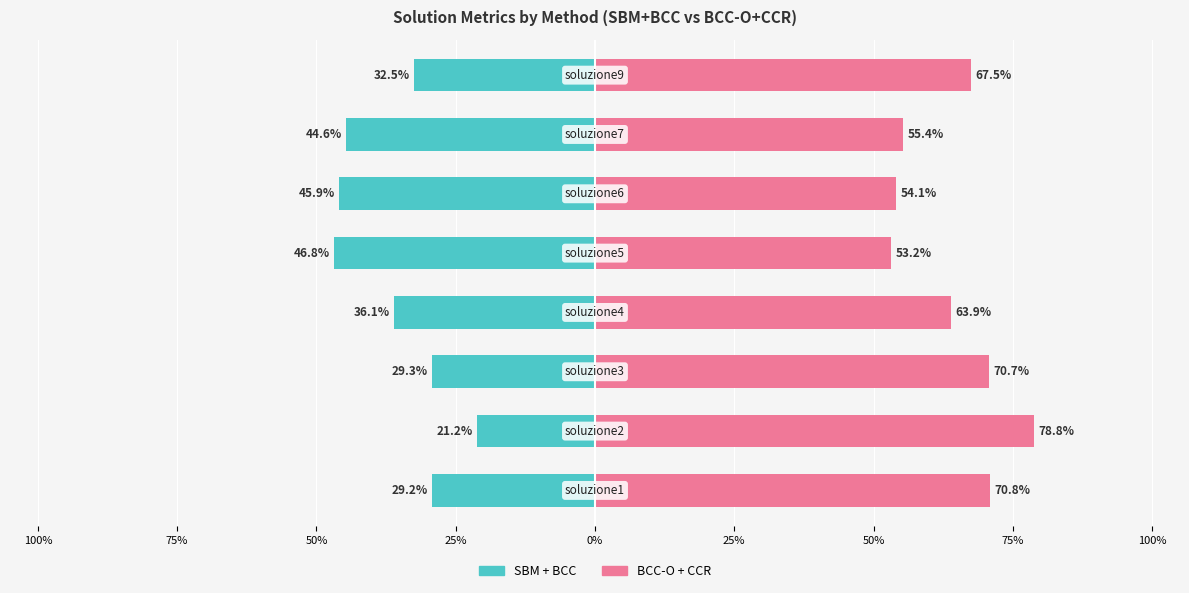

How many bars are there in each group?

2